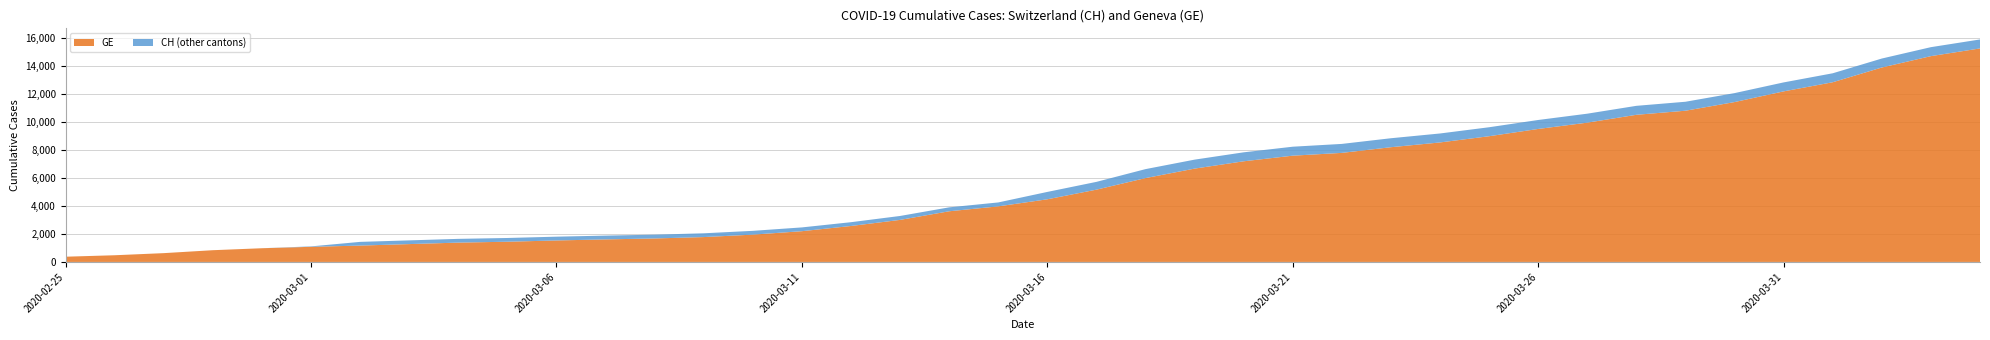

Reading right to left, what are all the values shown in this chart?

GE: 2020-04-04=15284	2020-04-03=14733	2020-04-02=13919	2020-04-01=12863	2020-03-31=12210	2020-03-30=11444	2020-03-29=10825	2020-03-28=10533	2020-03-27=9971	2020-03-26=9520	2020-03-25=9000	2020-03-24=8554	2020-03-23=8213	2020-03-22=7807	2020-03-21=7607	2020-03-20=7205	2020-03-19=6681	2020-03-18=6002	2020-03-17=5174	2020-03-16=4485	2020-03-15=3978	2020-03-14=3627	2020-03-13=3010	2020-03-12=2574	2020-03-11=2201	2020-03-10=1955	2020-03-09=1780	2020-03-08=1681	2020-03-07=1614	2020-03-06=1538	2020-03-05=1447	2020-03-04=1384	2020-03-03=1278	2020-03-02=1171	2020-03-01=1083	2020-02-29=981	2020-02-28=840	2020-02-27=630	2020-02-26=479	2020-02-25=375
CH: 2020-04-04=15926	2020-04-03=15375	2020-04-02=14561	2020-04-01=13505	2020-03-31=12852	2020-03-30=12086	2020-03-29=11467	2020-03-28=11175	2020-03-27=10613	2020-03-26=10162	2020-03-25=9642	2020-03-24=9196	2020-03-23=8855	2020-03-22=8449	2020-03-21=8249	2020-03-20=7847	2020-03-19=7323	2020-03-18=6644	2020-03-17=5731	2020-03-16=5012	2020-03-15=4259	2020-03-14=3908	2020-03-13=3291	2020-03-12=2845	2020-03-11=2472	2020-03-10=2226	2020-03-09=2051	2020-03-08=1952	2020-03-07=1885	2020-03-06=1809	2020-03-05=1715	2020-03-04=1652	2020-03-03=1544	2020-03-02=1436	2020-03-01=1113	2020-02-29=981	2020-02-28=840	2020-02-27=630	2020-02-26=479	2020-02-25=375